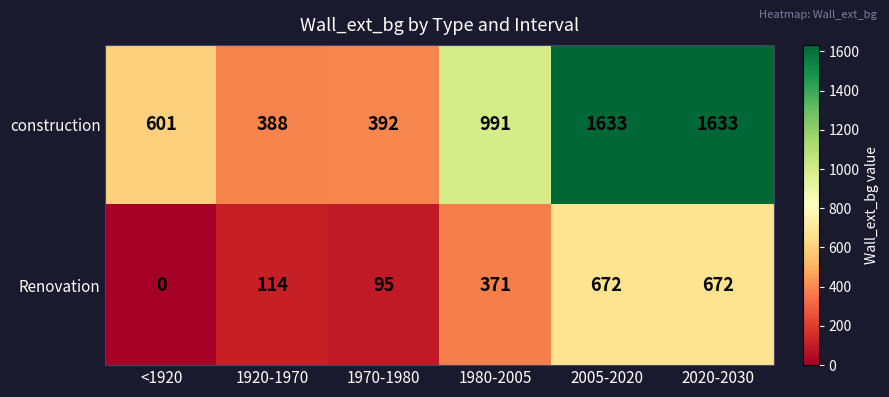

List the series in order of their peak value, highest first.

construction, Renovation